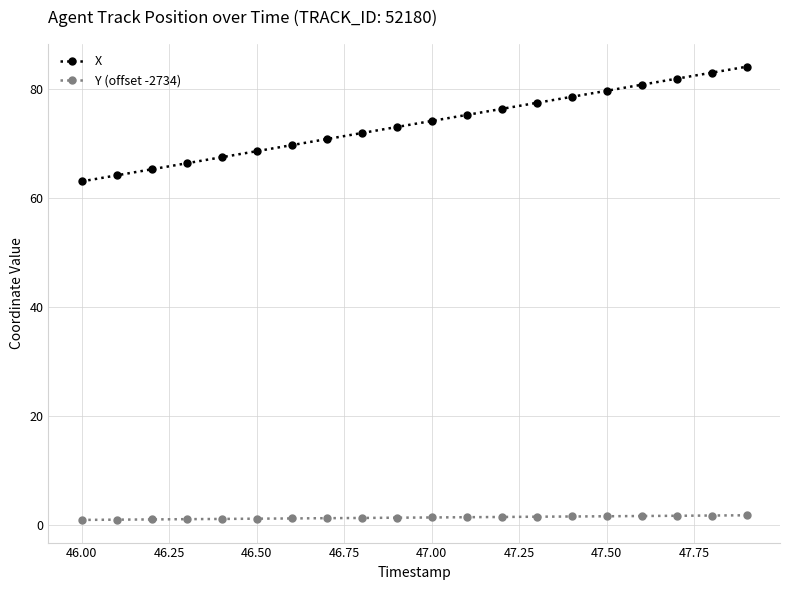

How many lines are shown in the chart?

2